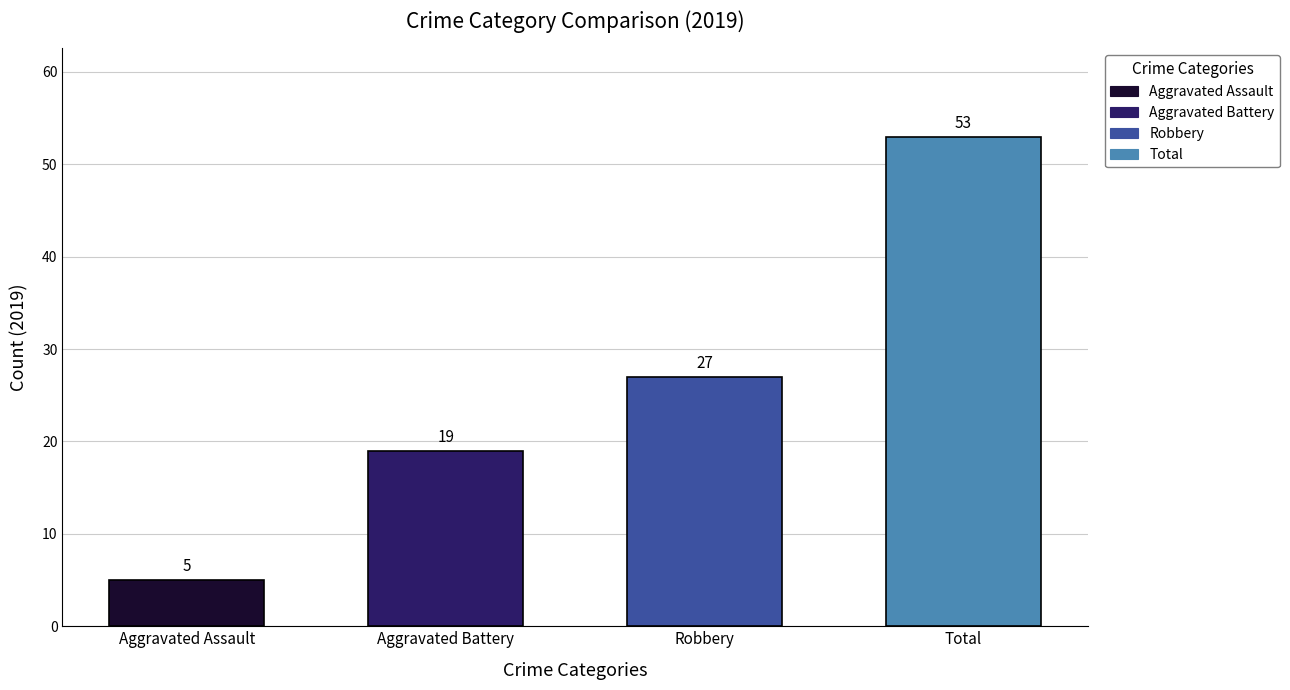

What is the total value across all series at 2019?

104